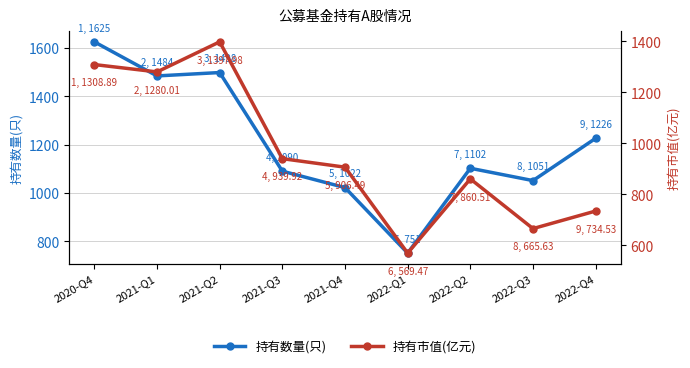

At how many categories does at least one series exceed 1183?

4